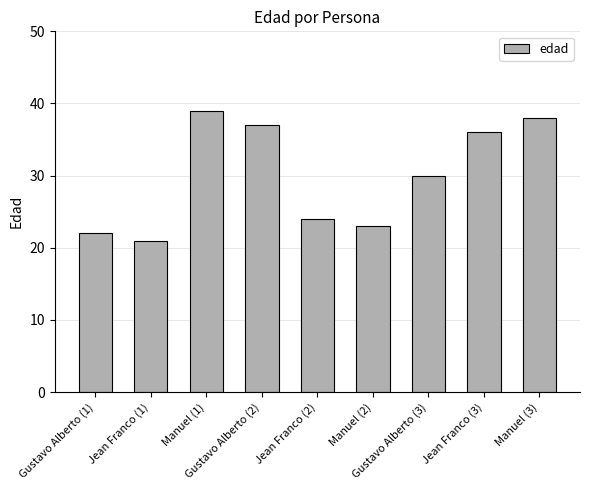

Read the value at Gustavo Alberto (2), to the nearest 10.

40